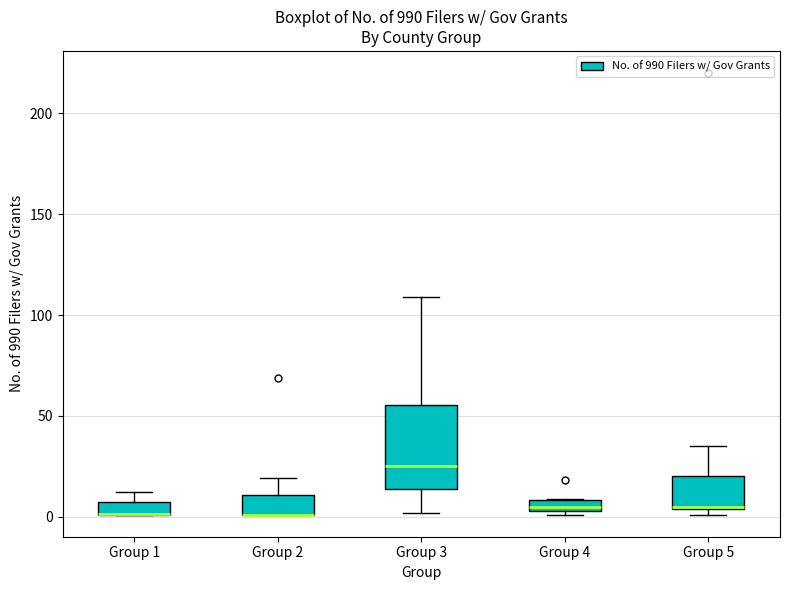

Comparing the boxes themselves (not the whiskers), which one is the tallest?

Group 3